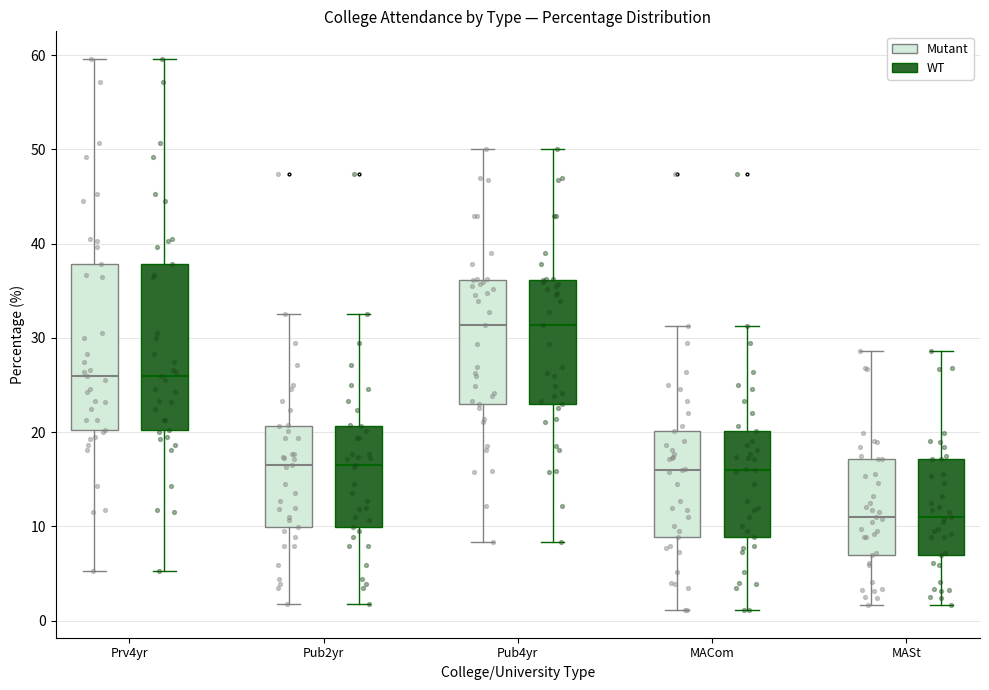

Reading left to right, transcribe this box plot: for each box, give where its median line is, the range the box spans, and where its two whiskers end, as read against the y-axis. The values are not printed on the chart, so give them approximately, as read against the axis.

Prv4yr (Mutant): median 26, box 20 to 38, whiskers 5 to 60
Prv4yr (WT): median 26, box 20 to 38, whiskers 5 to 60
Pub2yr (Mutant): median 17, box 10 to 21, whiskers 2 to 33
Pub2yr (WT): median 17, box 10 to 21, whiskers 2 to 33
Pub4yr (Mutant): median 31, box 23 to 36, whiskers 8 to 50
Pub4yr (WT): median 31, box 23 to 36, whiskers 8 to 50
MACom (Mutant): median 16, box 9 to 20, whiskers 1 to 31
MACom (WT): median 16, box 9 to 20, whiskers 1 to 31
MASt (Mutant): median 11, box 7 to 17, whiskers 2 to 29
MASt (WT): median 11, box 7 to 17, whiskers 2 to 29